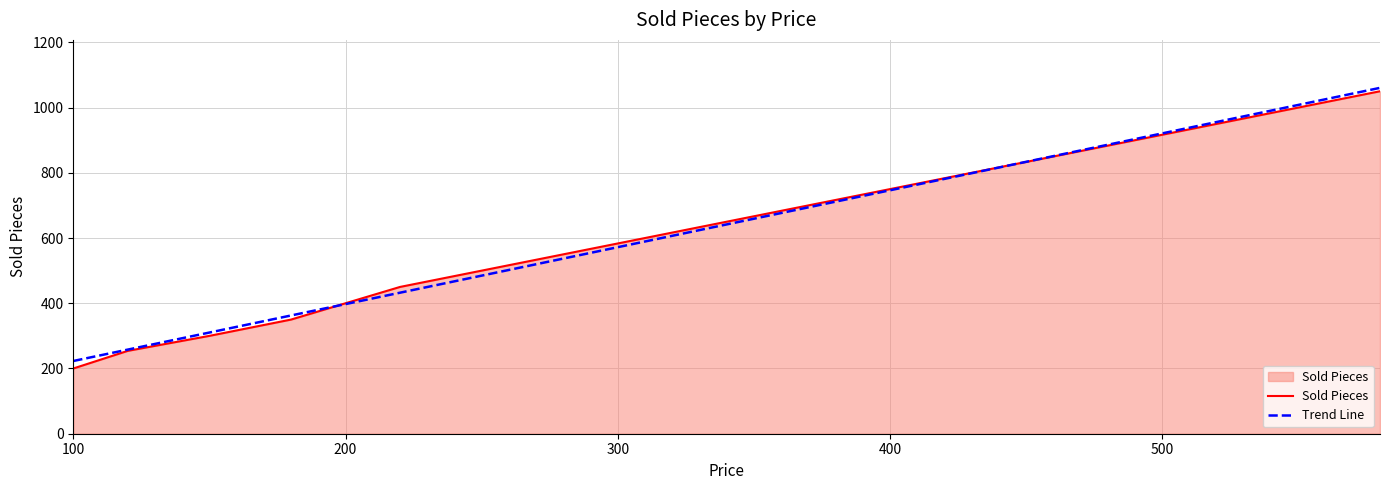

What is the maximum value shown in the chart?

1060.4